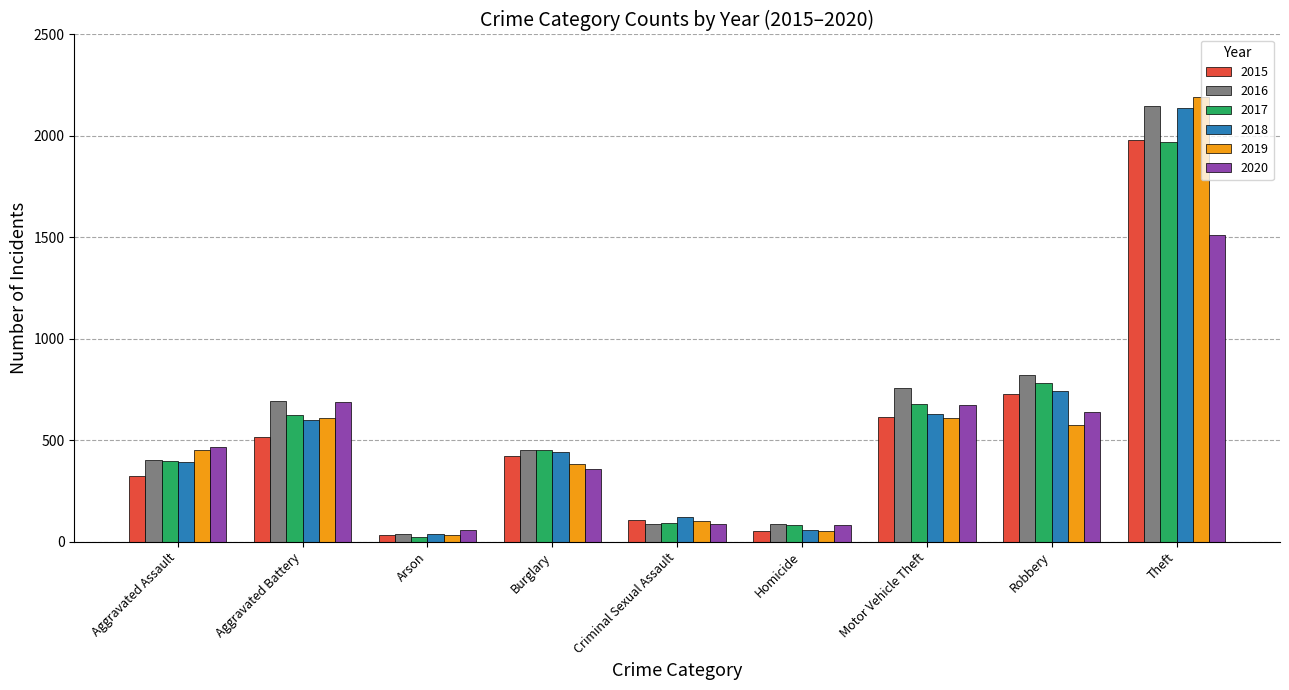

What is the difference between the maximum and minimum values in the 2015 series?

1946